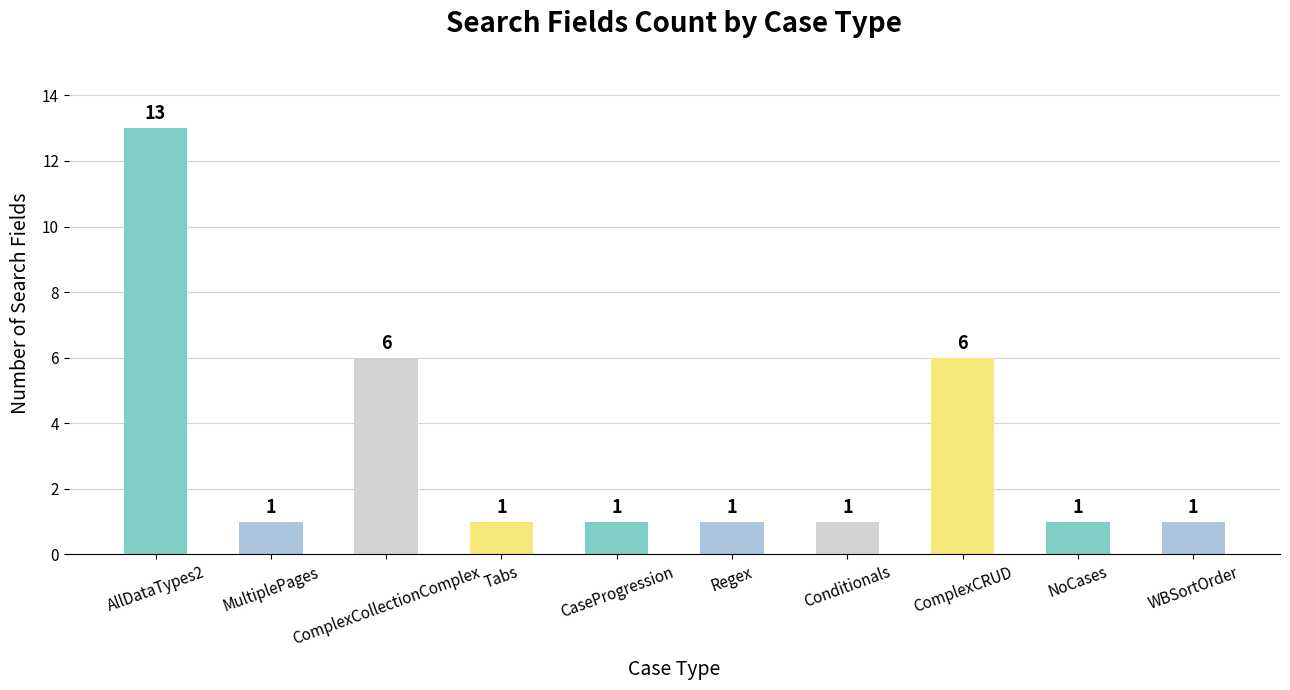

What position from the right is CaseProgression?

6